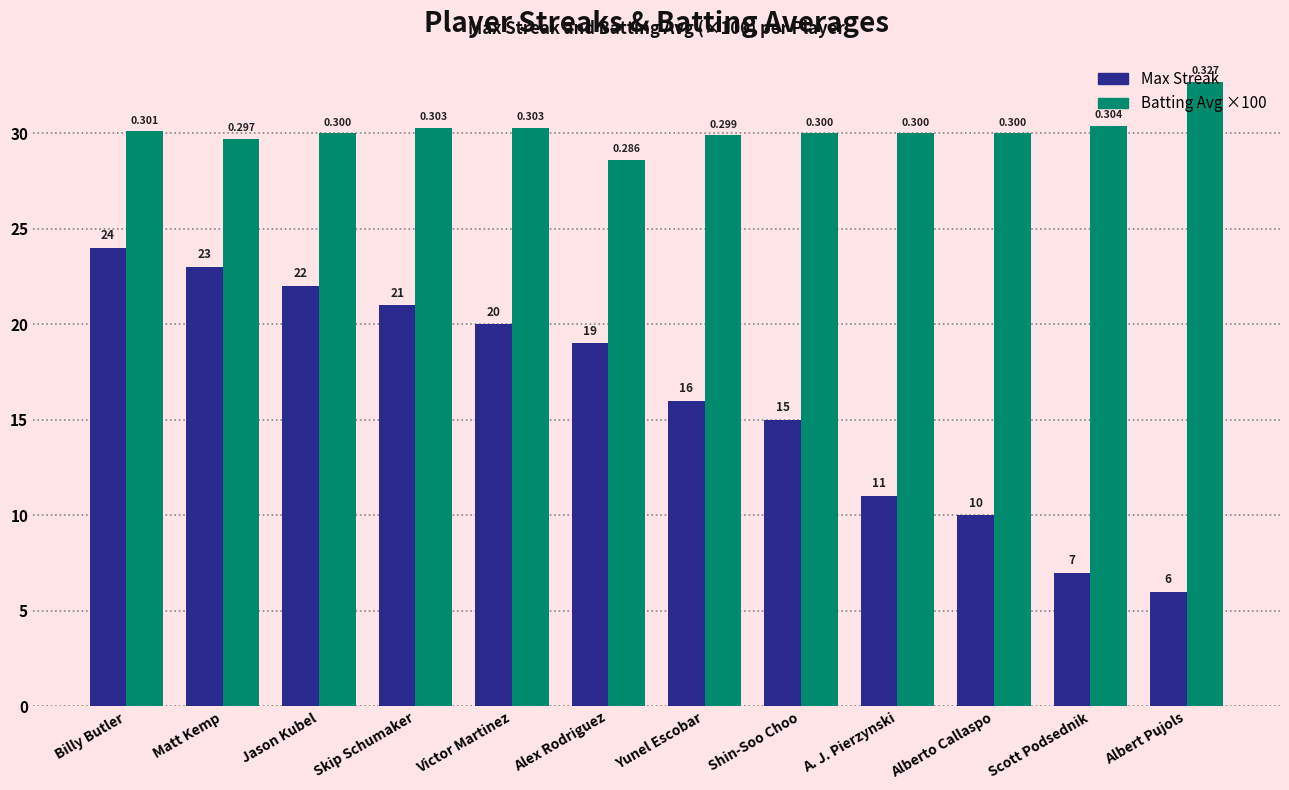

Reading left to right, transcribe all the data shown in this chart.

Max Streak: Billy Butler=24.0	Matt Kemp=23.0	Jason Kubel=22.0	Skip Schumaker=21.0	Victor Martinez=20.0	Alex Rodriguez=19.0	Yunel Escobar=16.0	Shin-Soo Choo=15.0	A. J. Pierzynski=11.0	Alberto Callaspo=10.0	Scott Podsednik=7.0	Albert Pujols=6.0
Batting Avg ×100: Billy Butler=30.1	Matt Kemp=29.7	Jason Kubel=30.0	Skip Schumaker=30.3	Victor Martinez=30.3	Alex Rodriguez=28.6	Yunel Escobar=29.9	Shin-Soo Choo=30.0	A. J. Pierzynski=30.0	Alberto Callaspo=30.0	Scott Podsednik=30.4	Albert Pujols=32.7